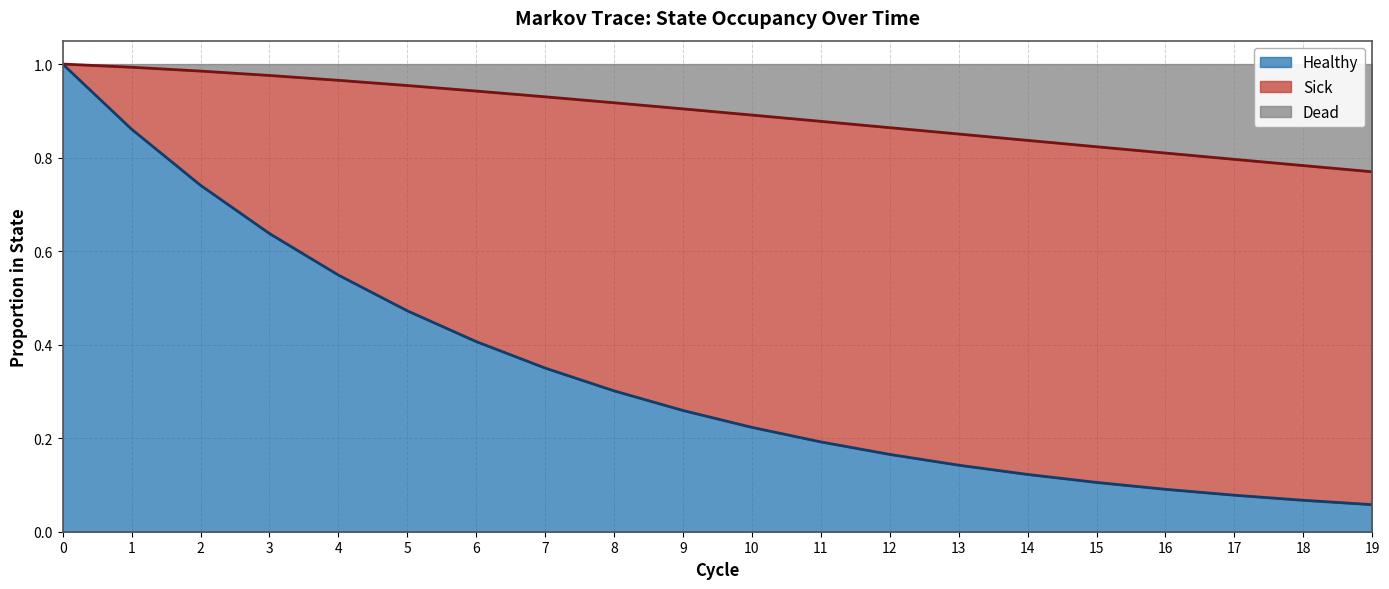

Does the chart have visible grid lines?

Yes